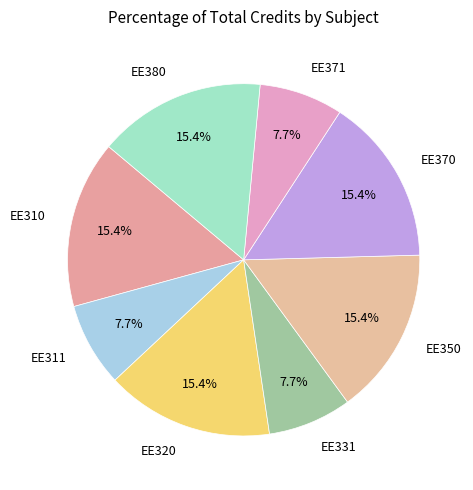

How much of the chart is everything except EE350?

84.6%